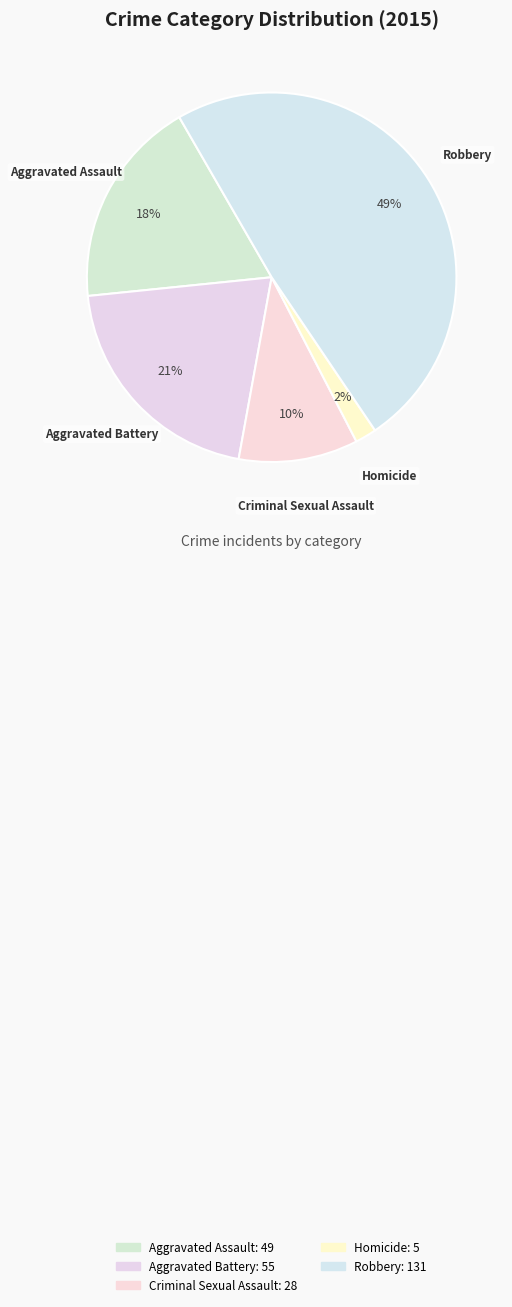

Is there any slice that represents more than half of the pie?

No